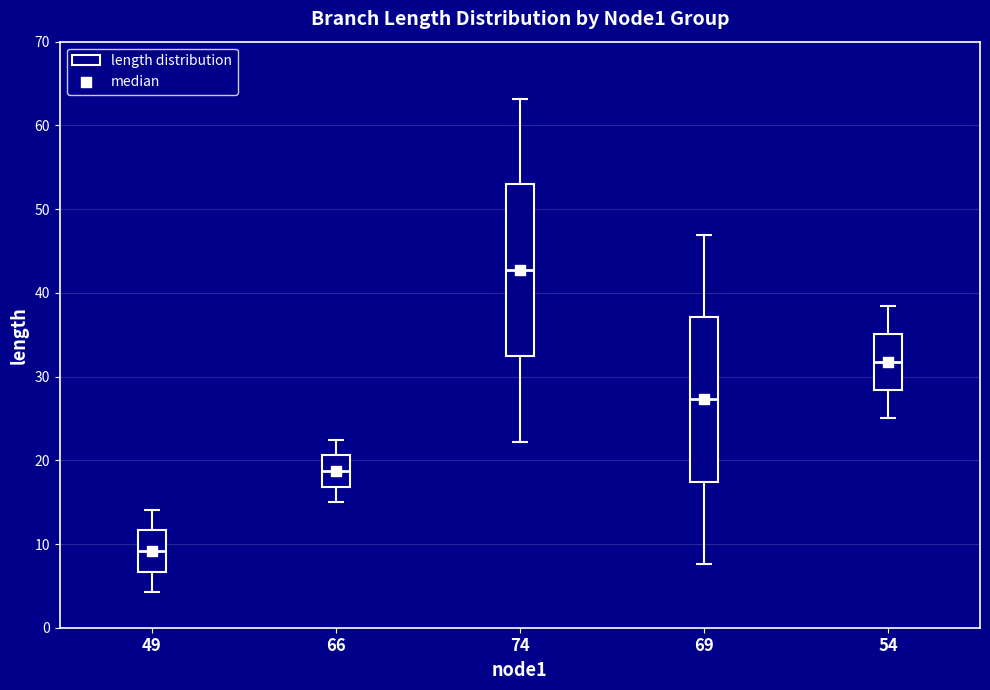

Where does the lower whisker of the box at x = 54 end on the y-axis? The values are not printed on the chart, so give them approximately, as read against the axis.

25